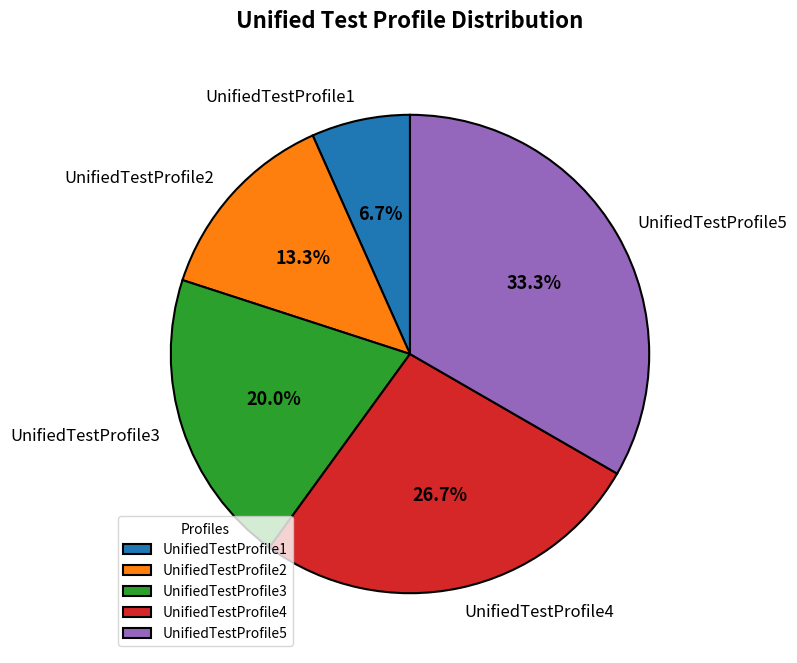

To the nearest percent, what is the difference between the largest and smallest slice percentages?

27%